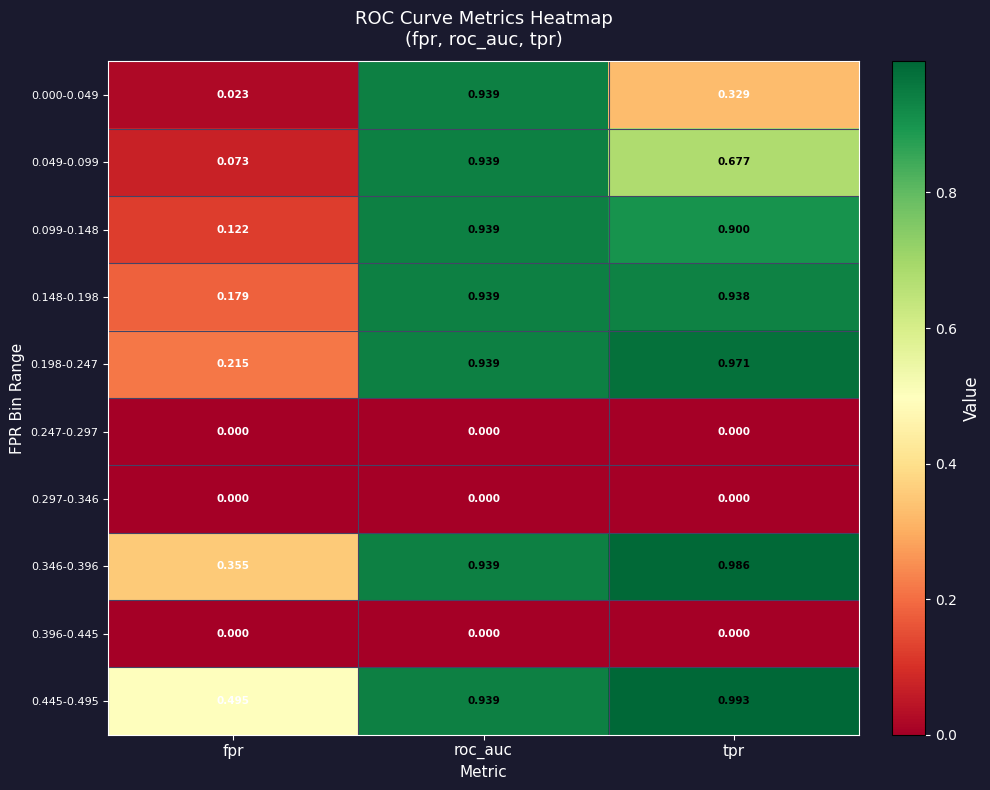

At which label is 0.148-0.198 closest to 0?

fpr